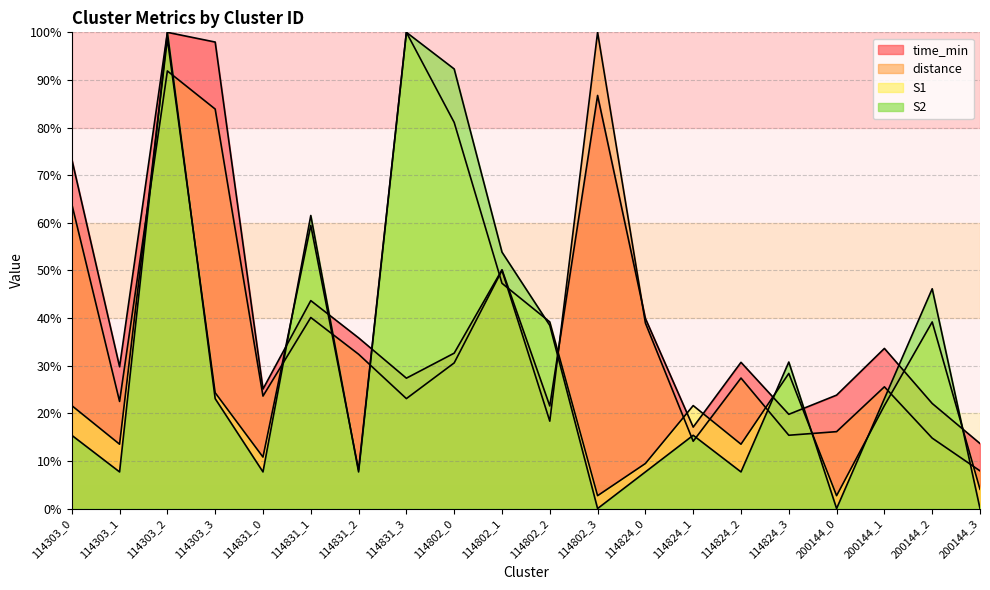

How many series are shown in this chart?

4